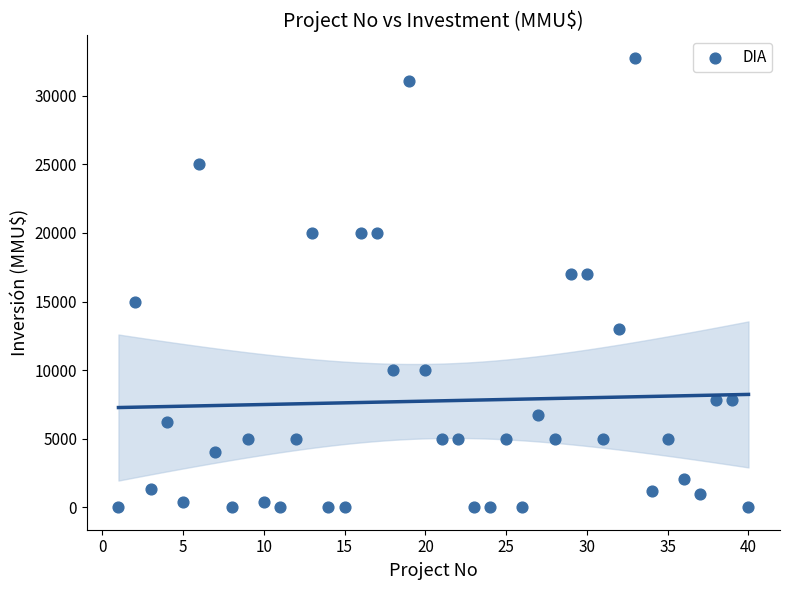

What is the range of X values (max minus min)?

39